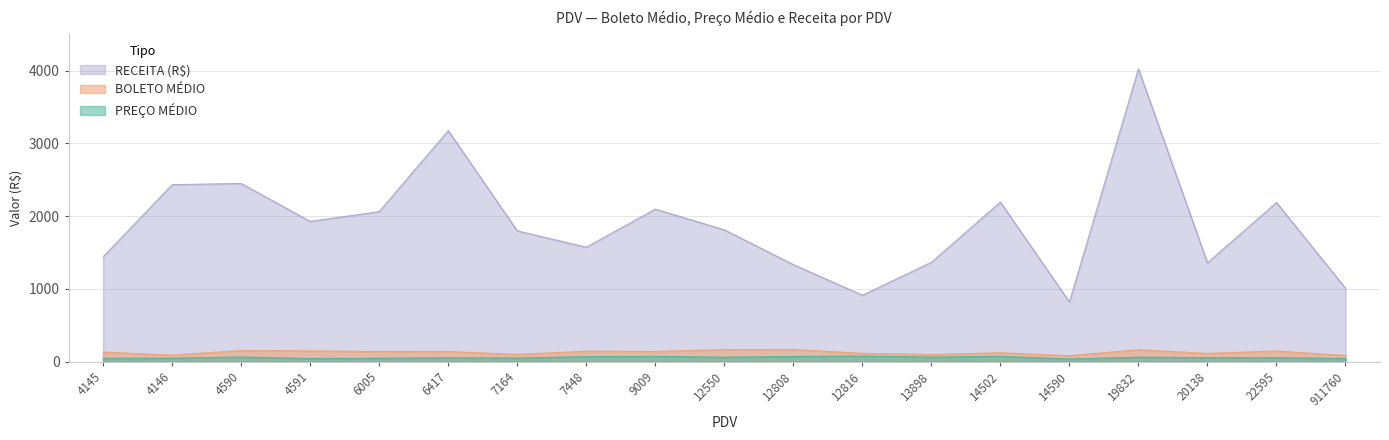

The value of RECEITA at 12816 is 391.7. True or false?

False